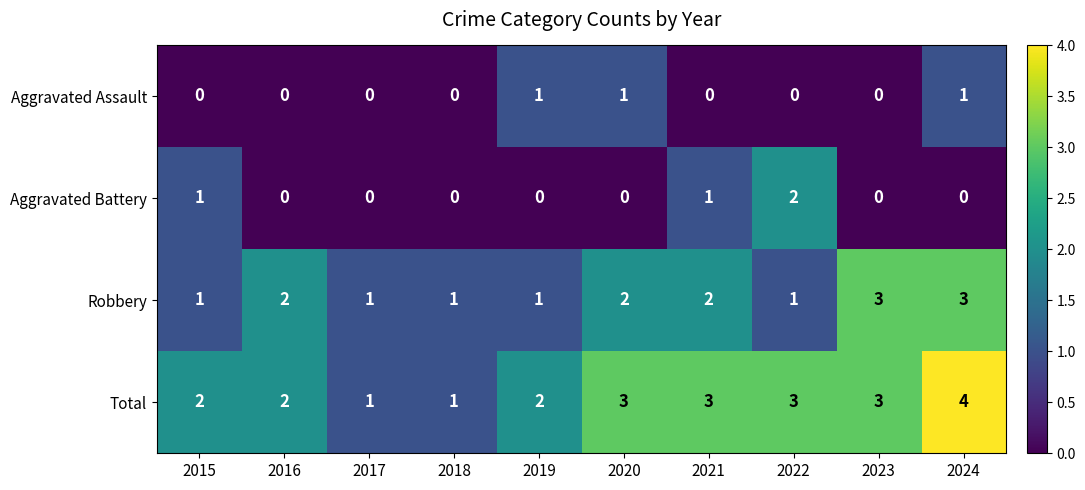

List the series in order of their peak value, lowest first.

Aggravated Assault, Aggravated Battery, Robbery, Total